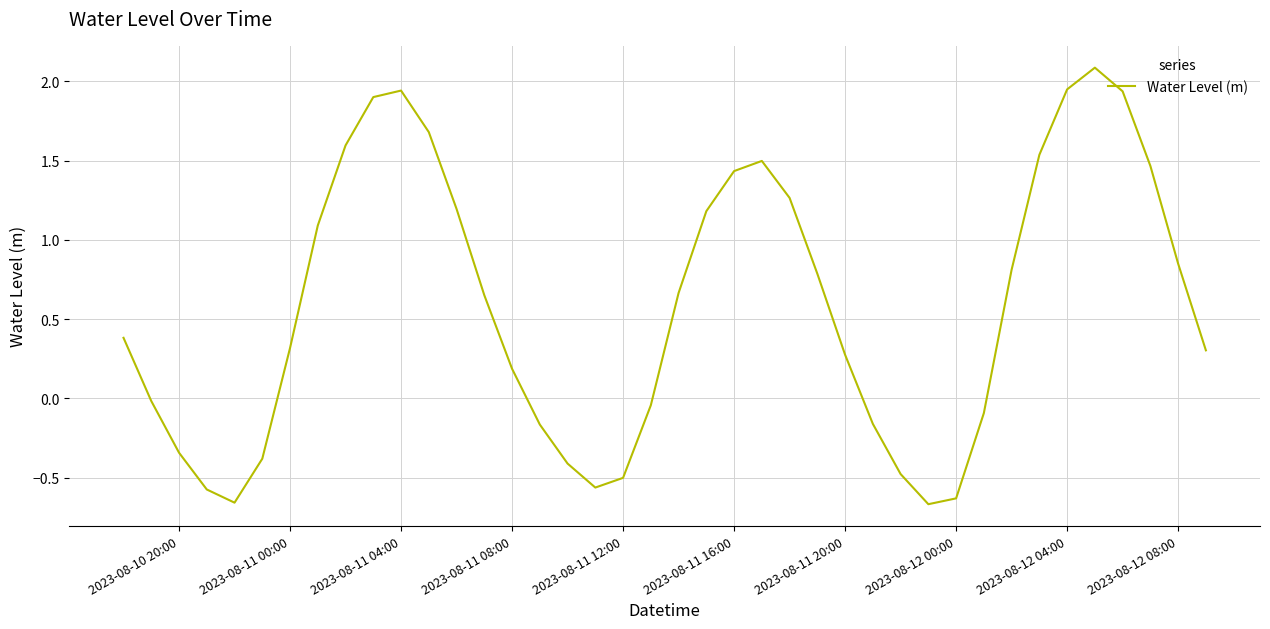

What is the greatest value displayed?

2.1